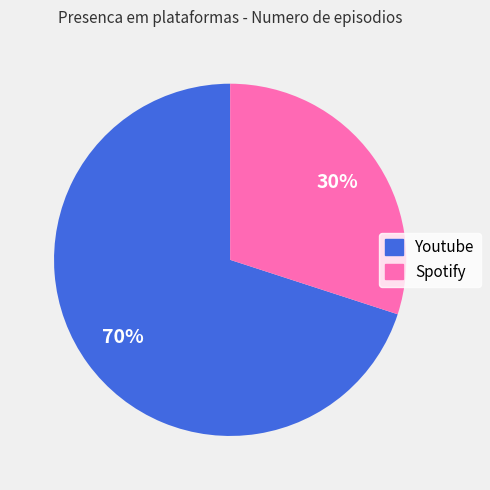

What percentage is the Spotify slice, to the nearest percent?

30%